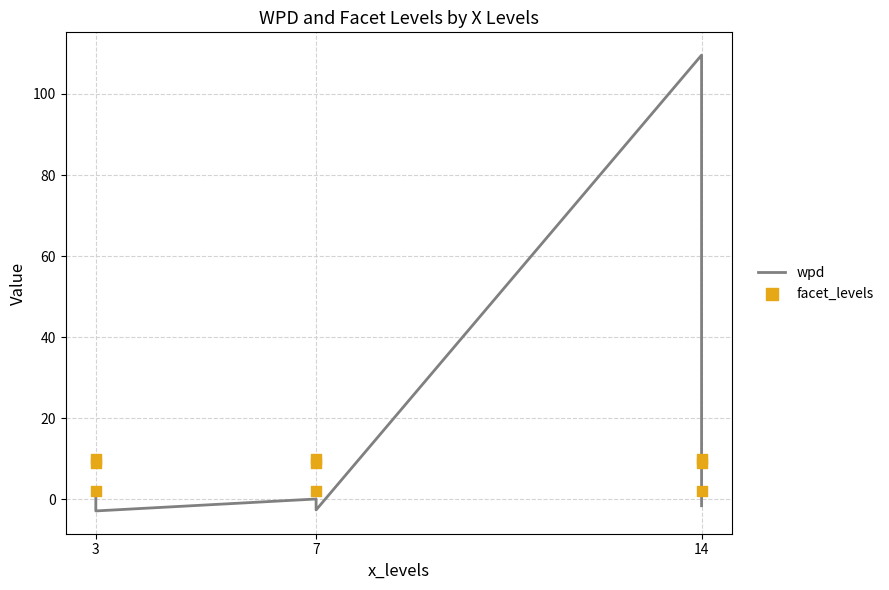

At how many categories does at least one series exceed 88?

1